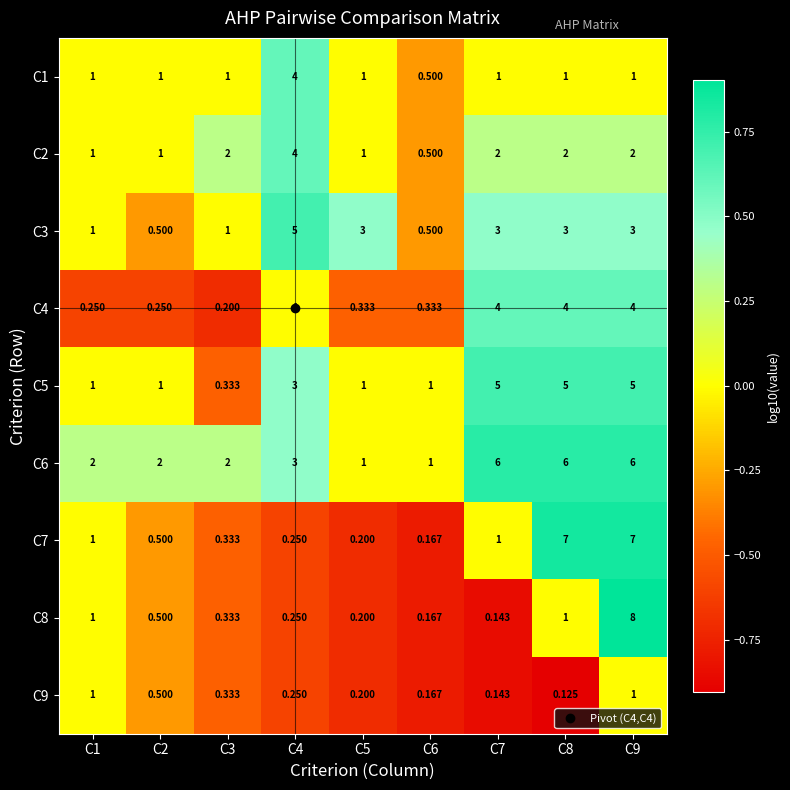

At which category is the sum across all series the highest?

C9